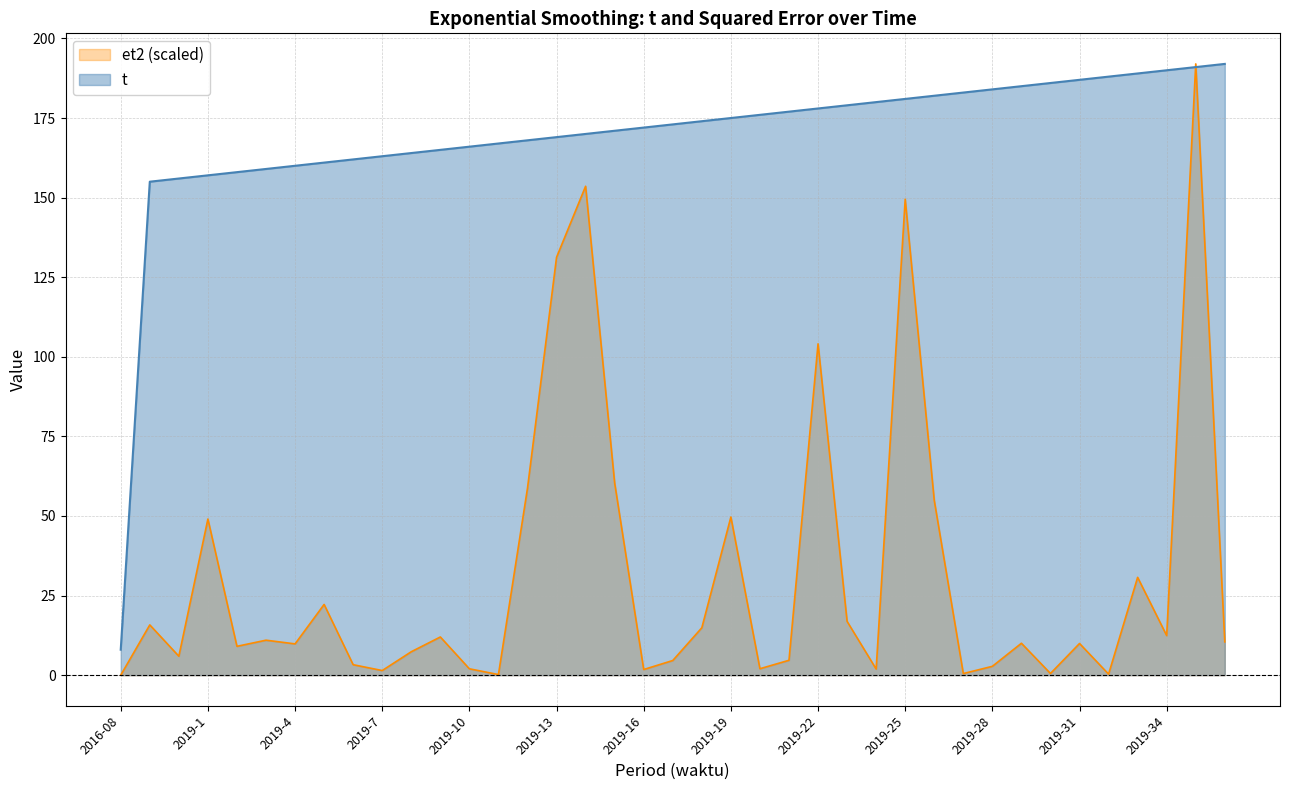

What is the label of the 23rd point from the left?

2019-20